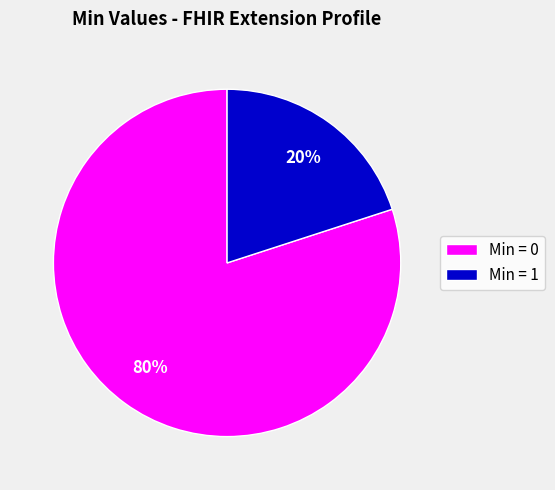

To the nearest percent, what is the difference between the largest and smallest slice percentages?

60%